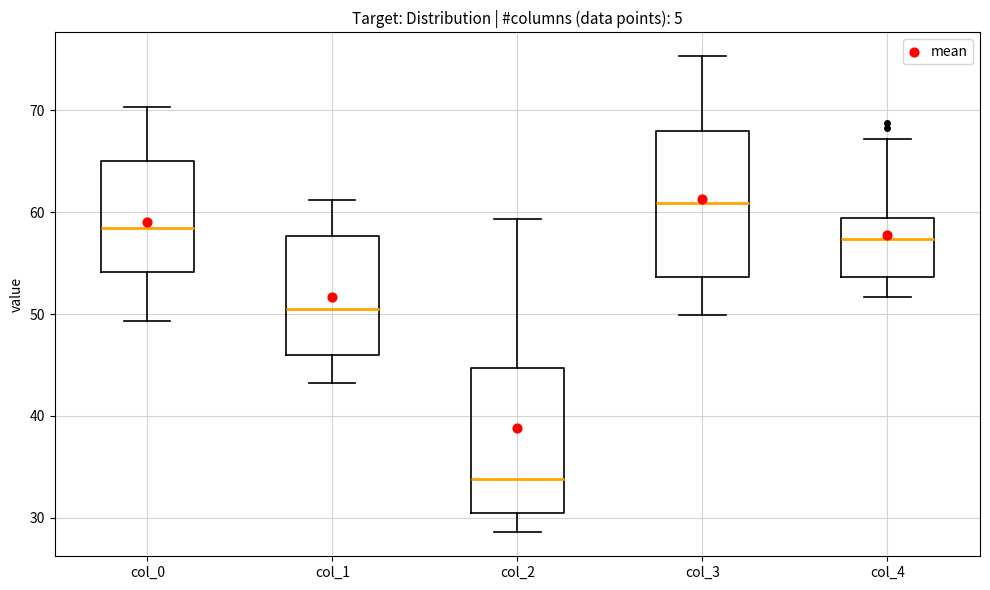

Which box has the lowest median line?

col_2